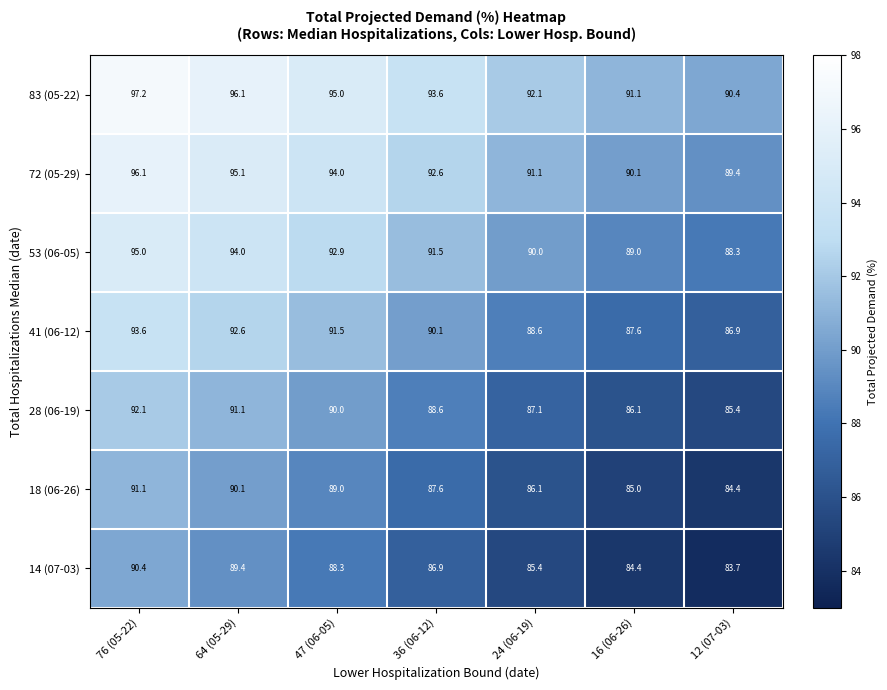

The 72 (05-29) series shows 49.0 at 36 (06-12). True or false?

False